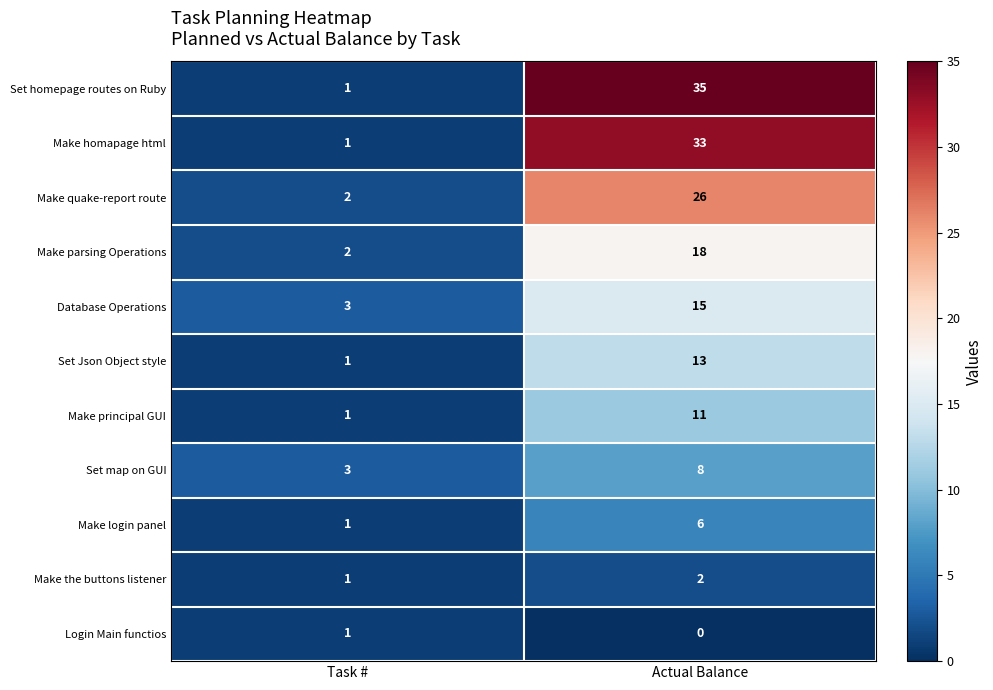

At which category does the chart reach its peak across all series?

Actual Balance